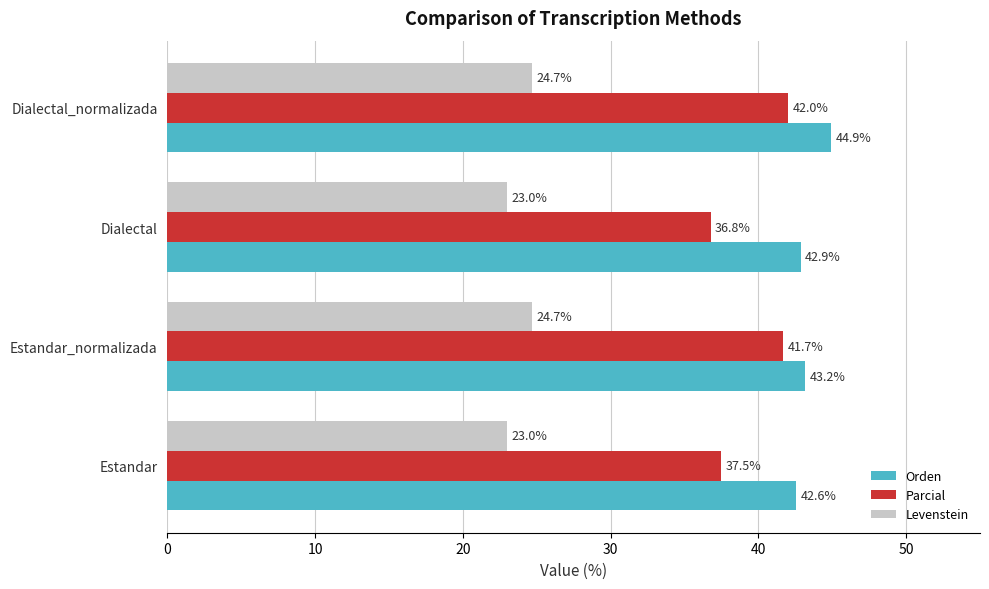

What is the difference between the maximum and minimum values in the Parcial series?

5.3